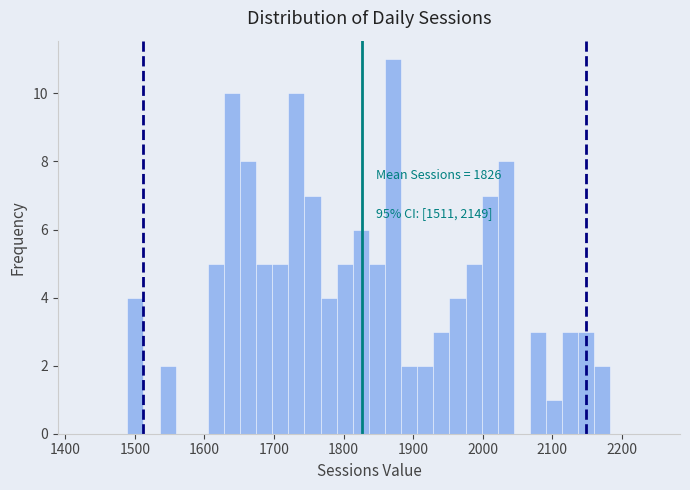

Around what value on the x-axis is the tallest bar? Give the approximate position of its centre, as read against the axis.

1870